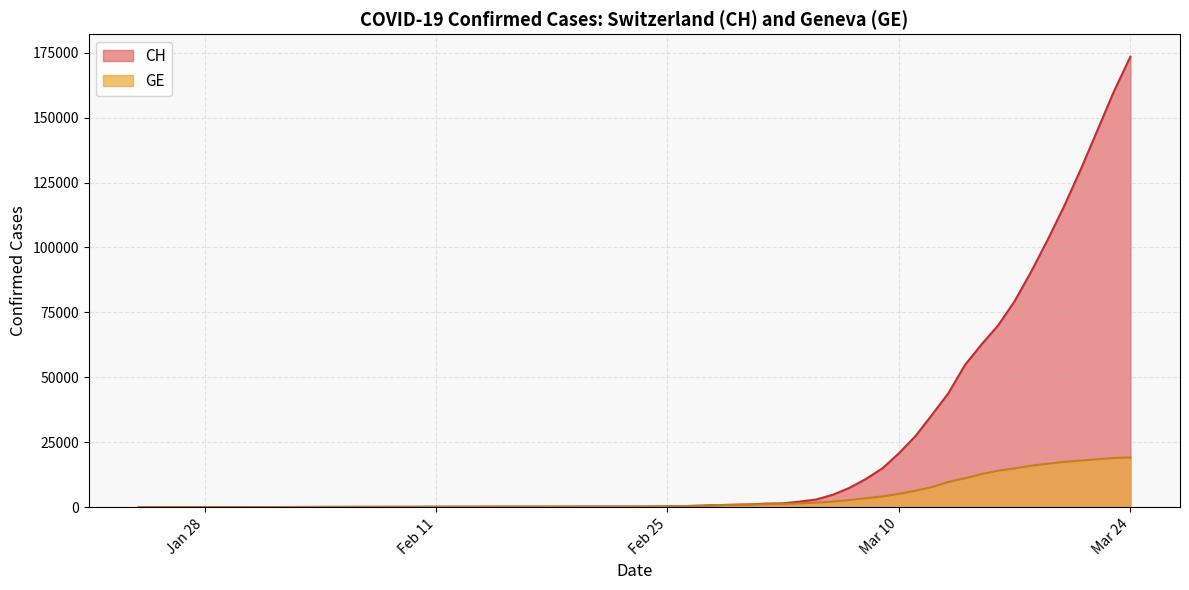

Which series has the largest total across all categories?

CH